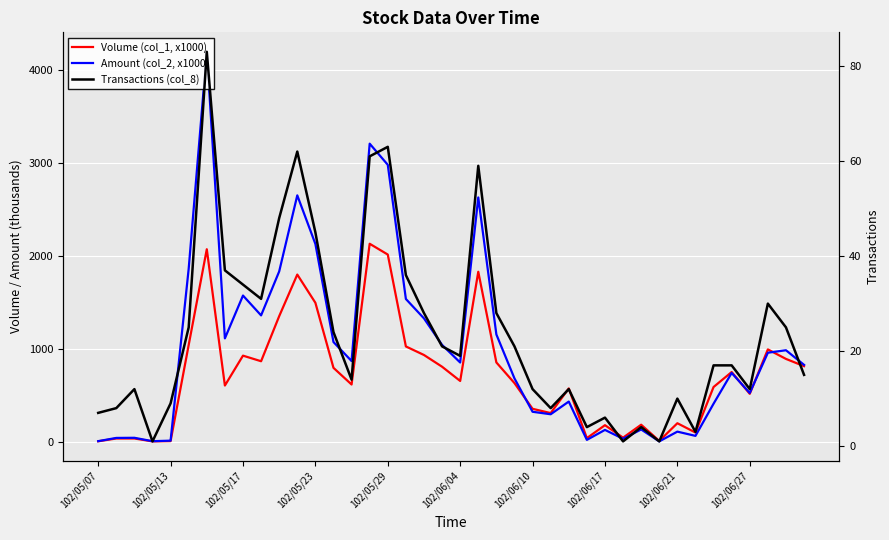

At how many categories does at least one series exceed 307?

28